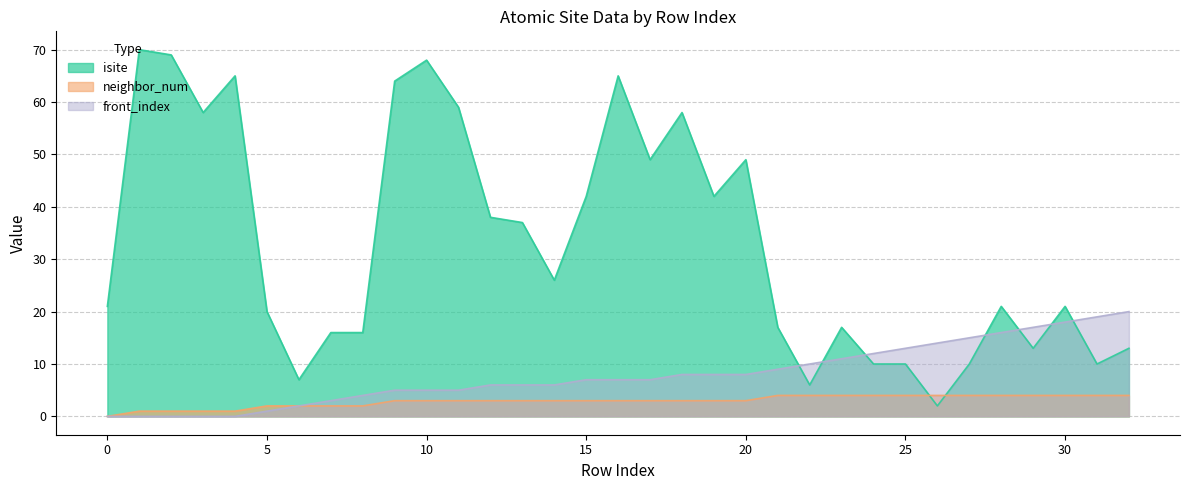

What is the average value of the neighbor_num series?

3